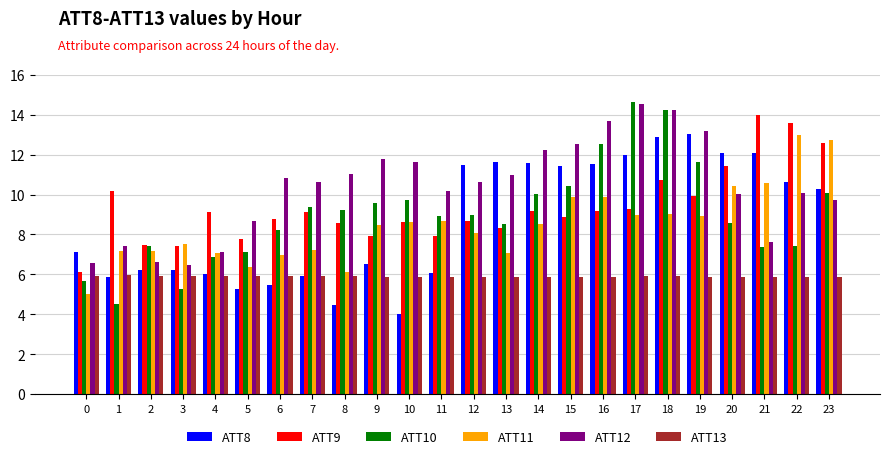

What is the value of the ATT13 bar at the 8th from the left?

5.9